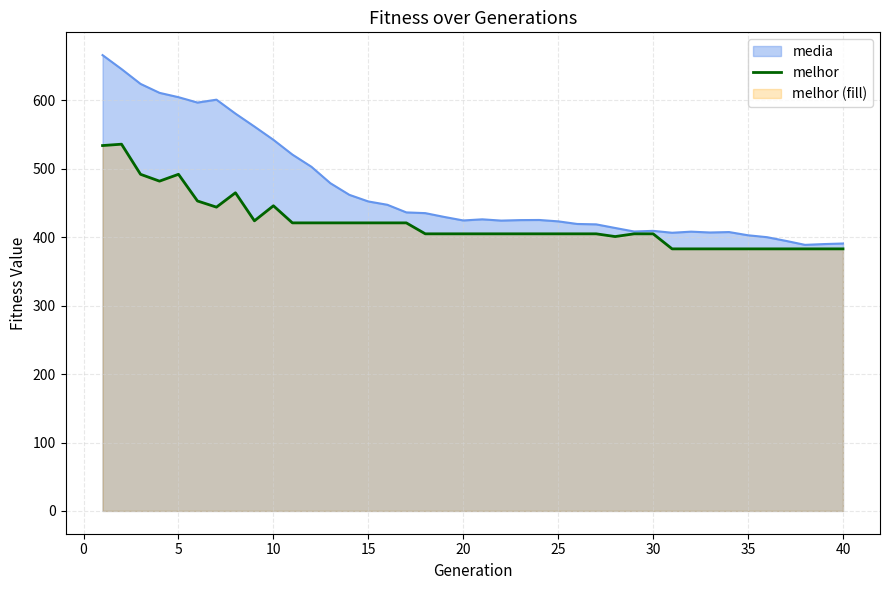

What is the difference between the maximum and minimum values?

153